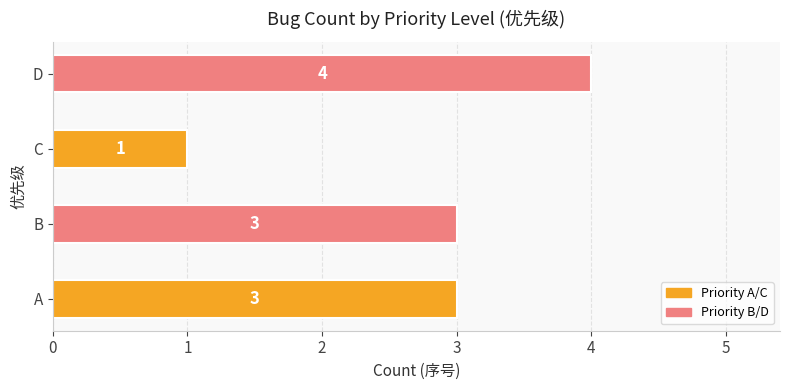

What value does the data have at D?

4